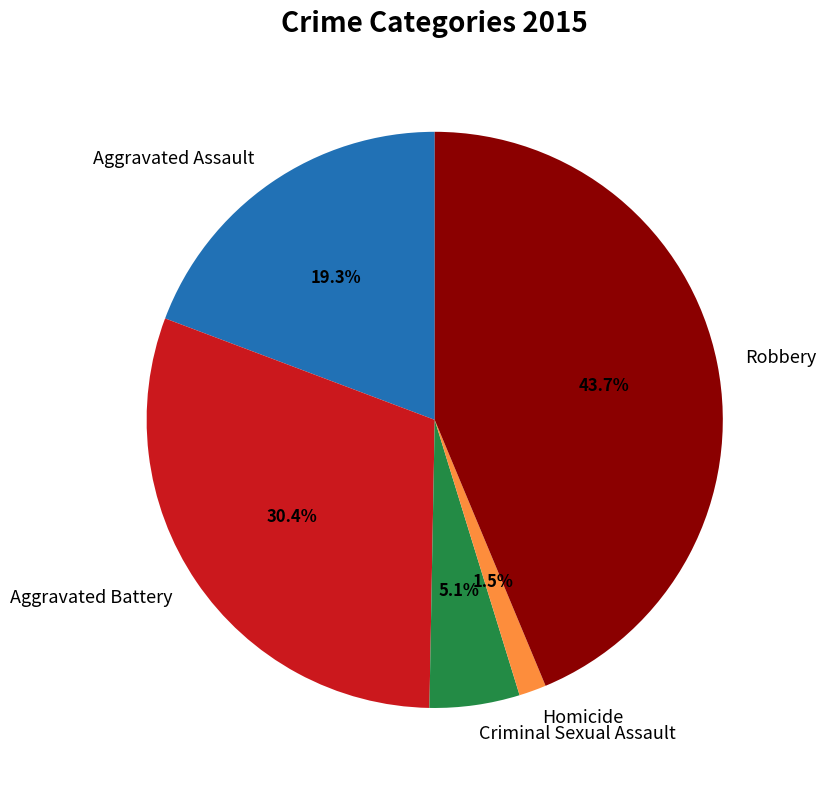

Which slice is the smallest?

Homicide